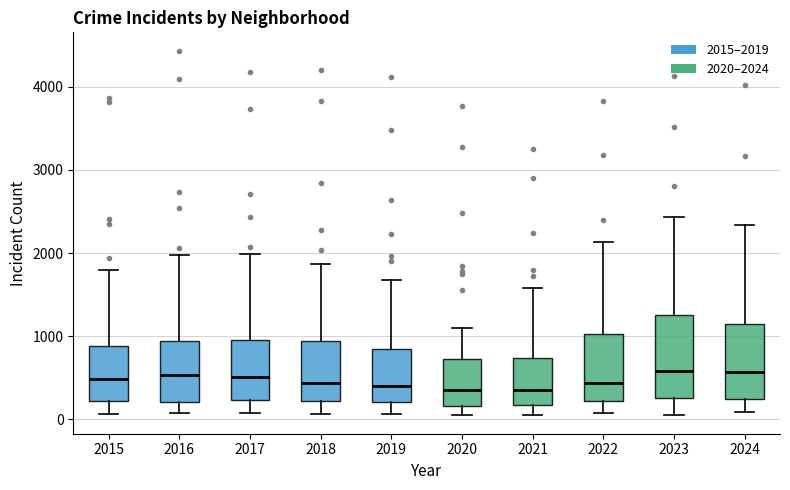

Where does the median line of the box at x = 2021 sit on the y-axis? The values are not printed on the chart, so give them approximately, as read against the axis.

400